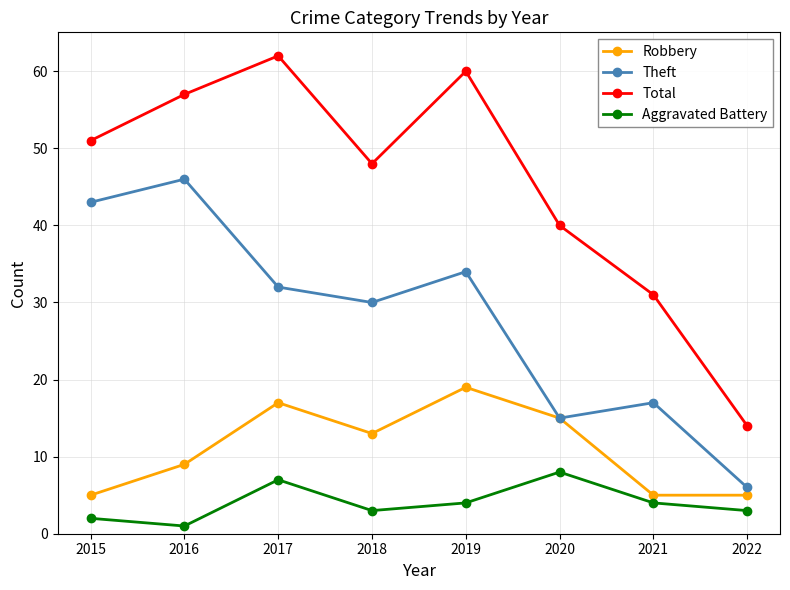

At how many categories does at least one series exceed 21?

7